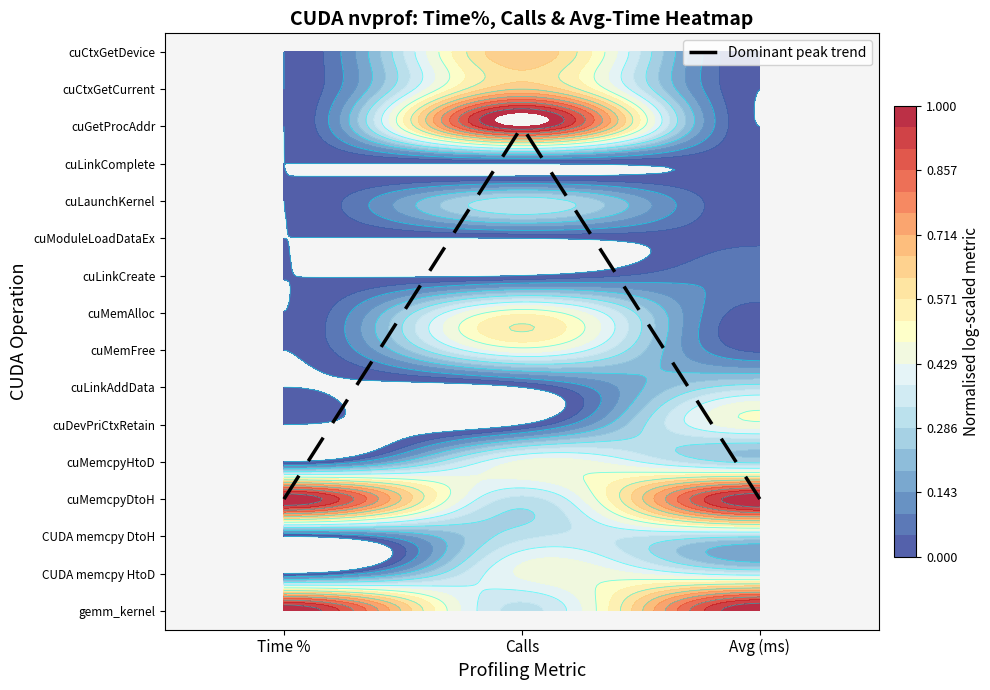

Count the values in the range 3 to 13.

3